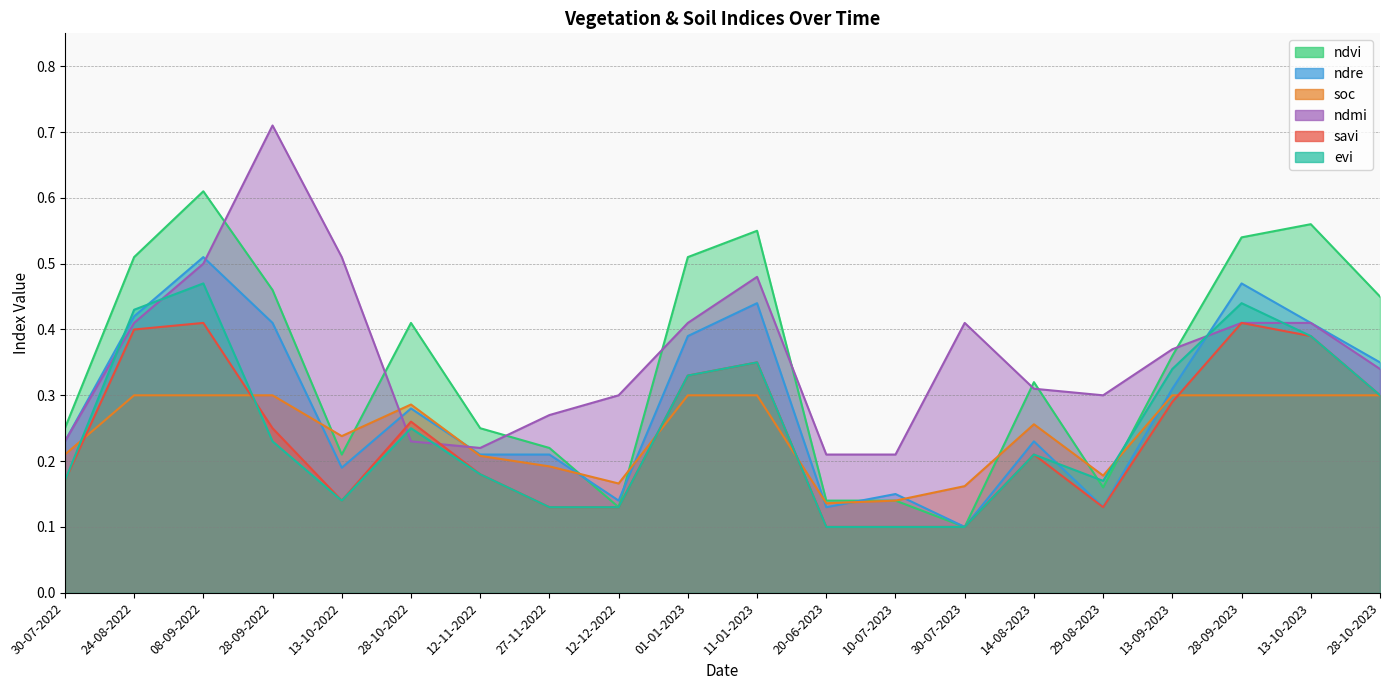

At which label does ndmi reach its peak?

28-09-2022